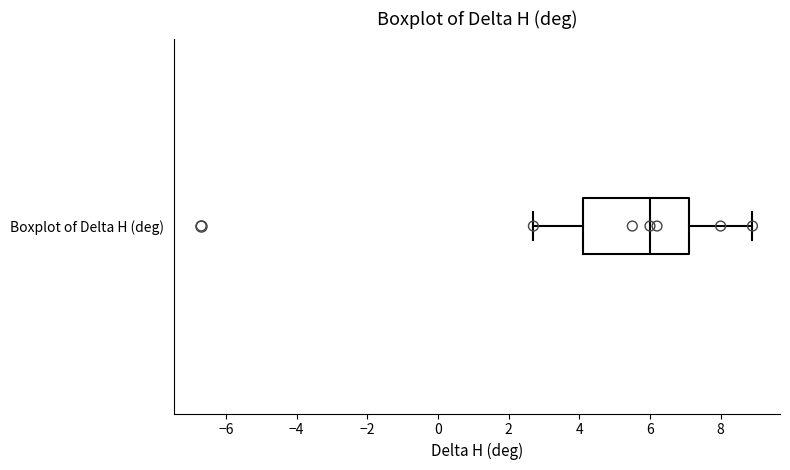

Read this box plot against the x-axis: the position of the median line, the range covered by the box, and the ends of both whiskers. The values are not printed on the chart, so give them approximately, as read against the axis.

median 6.0, box 4.2 to 7.2, whiskers 2.8 to 9.0